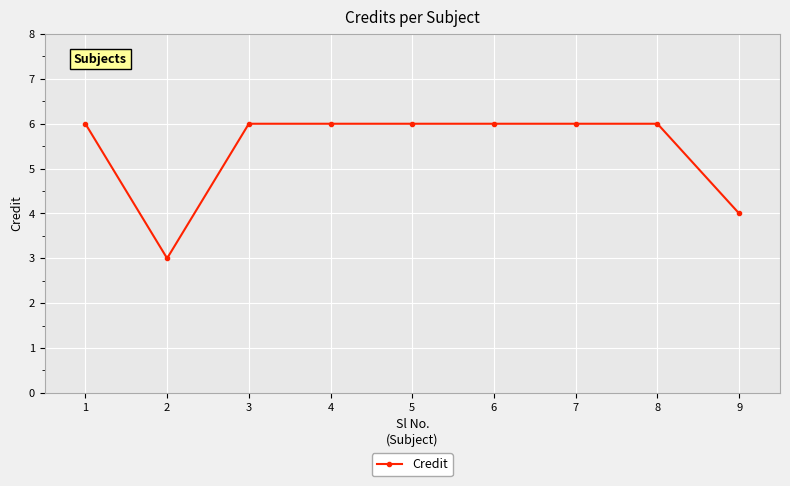

At which category does the data reach its first local valley?

2